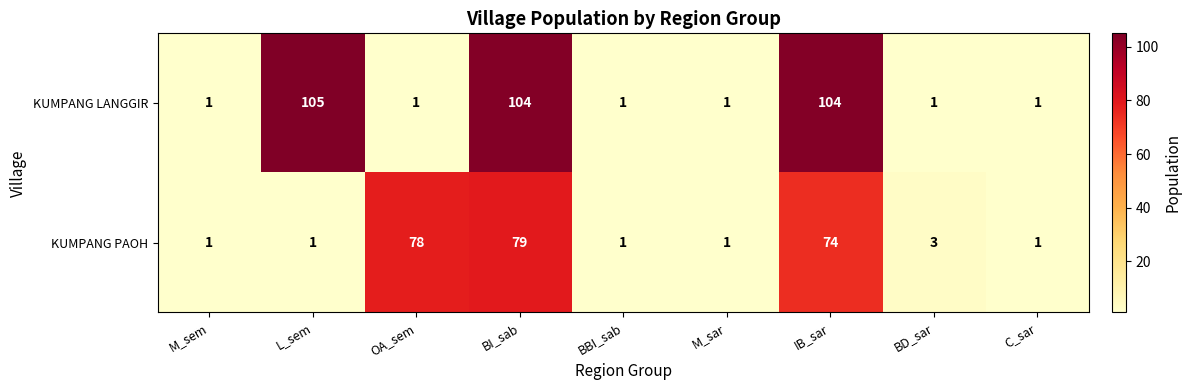

How many data points in KUMPANG PAOH are above 1?

4